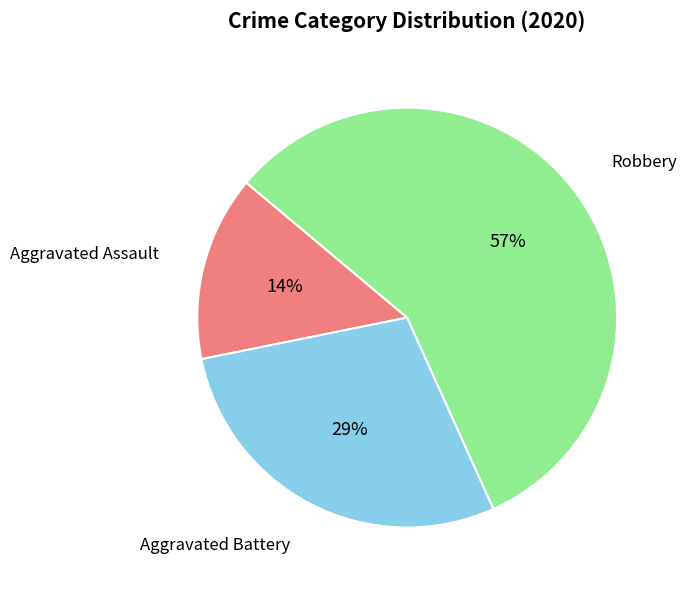

Rank the categories by value from highest to lowest.

Robbery, Aggravated Battery, Aggravated Assault